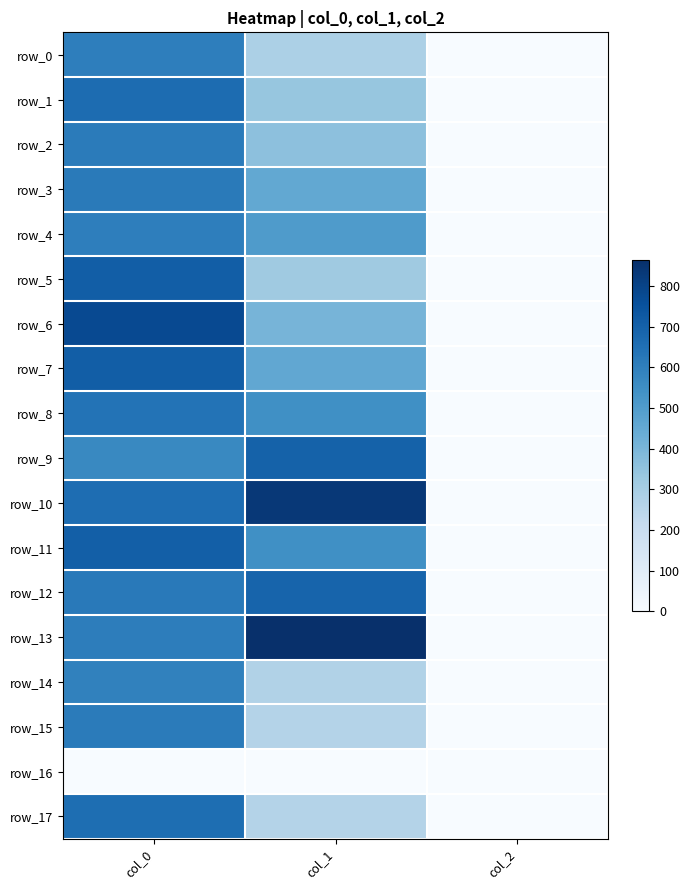

At which label does row_9 reach its minimum?

col_2